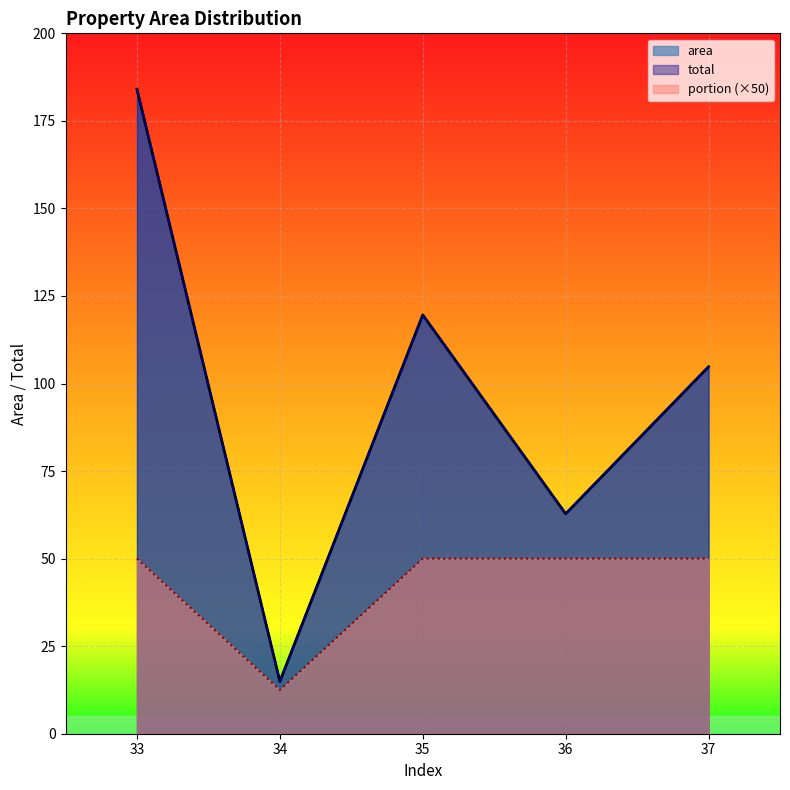

Which series has the largest total across all categories?

area